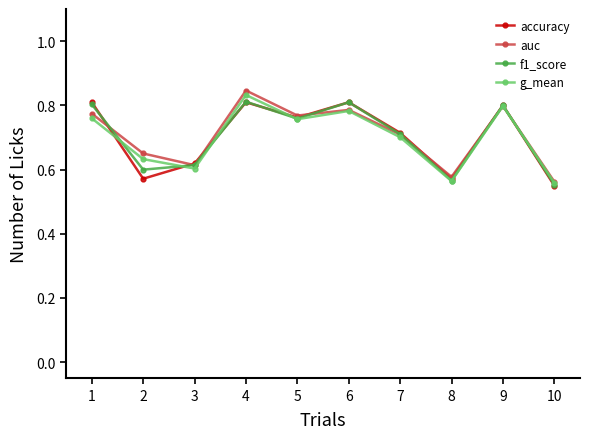

Is the value of auc at 4 greater than the value of g_mean at 7?

Yes